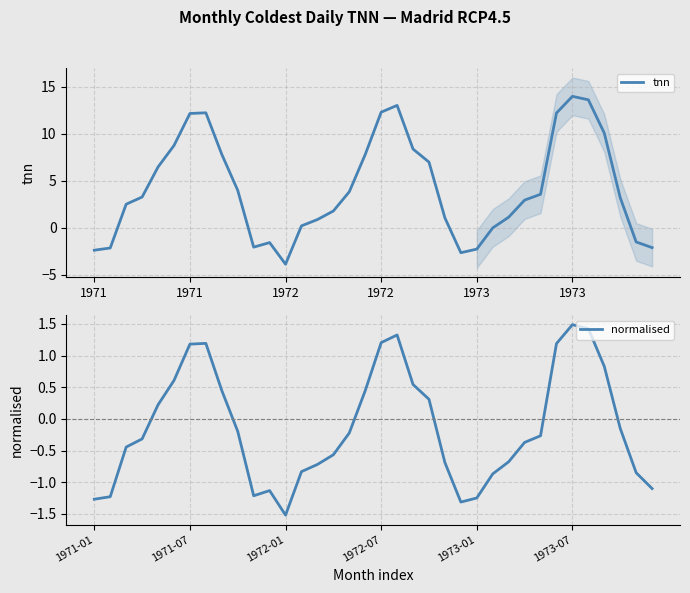

What is the sum of the normalised values at 1973-01 and 1973-07?

0.2